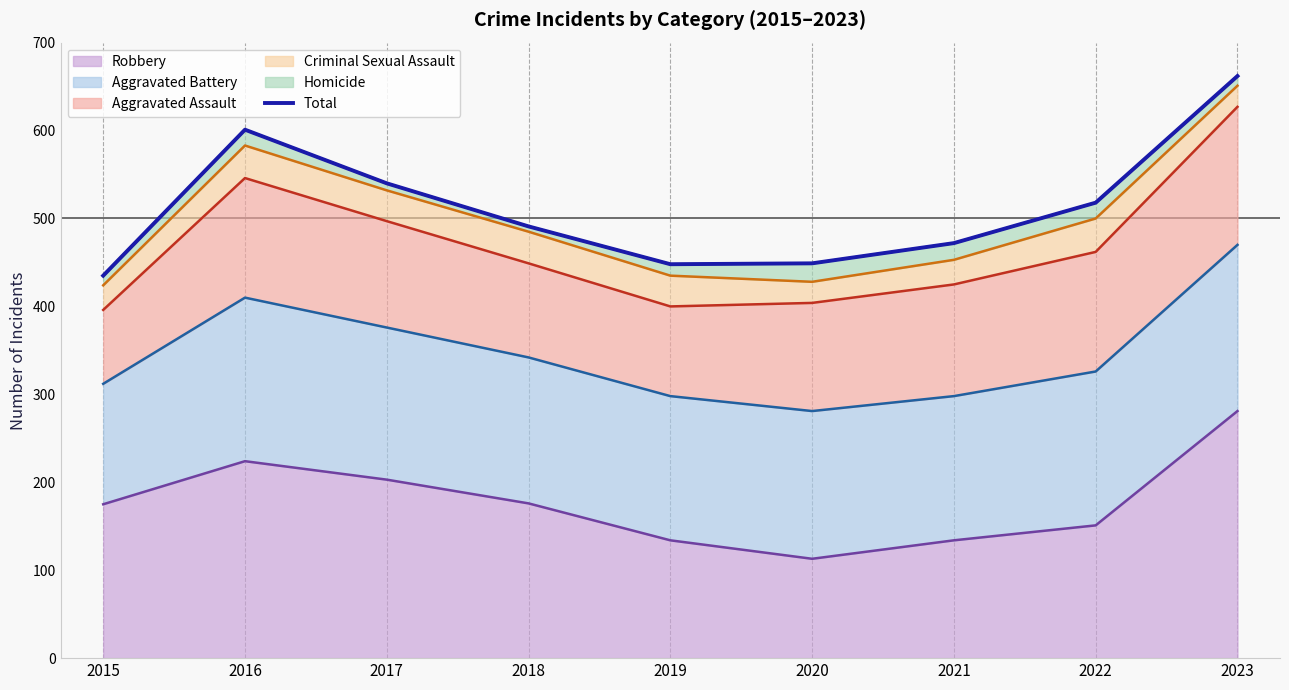

True or false: there are more than 2 points higher than both neighbors.

False